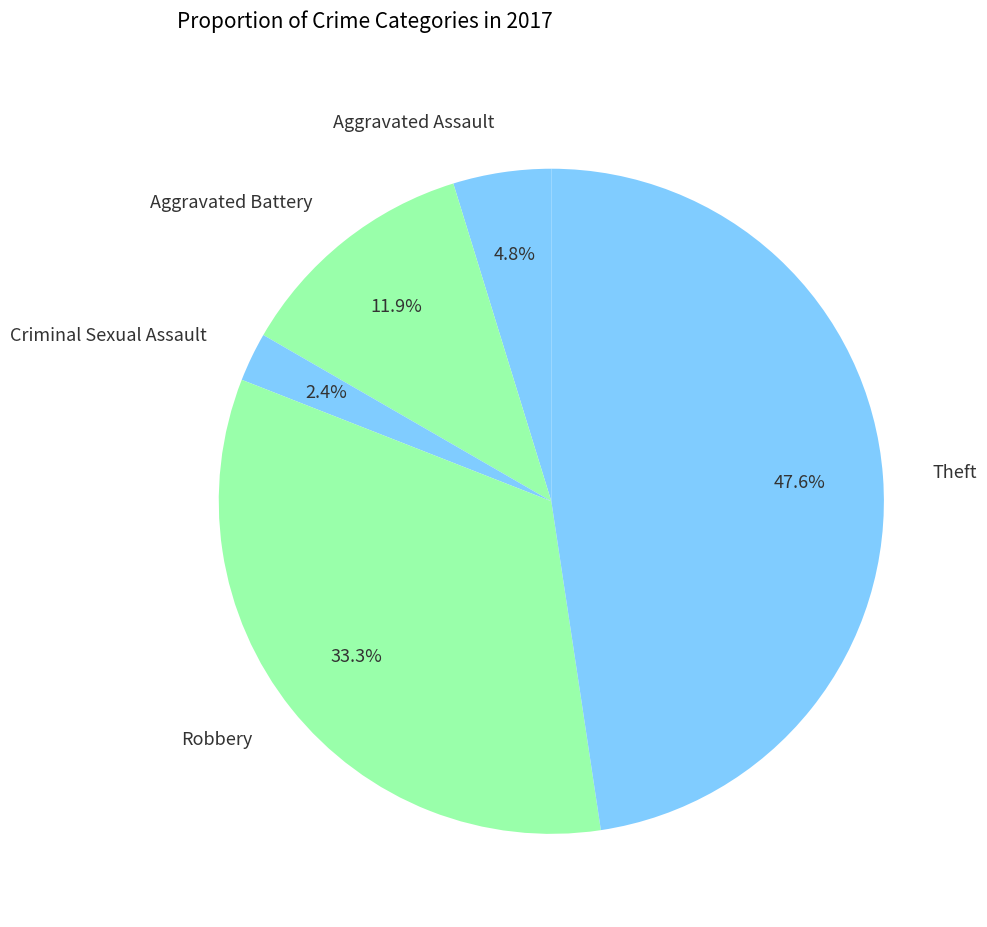

Which category has the smallest portion of the pie?

Criminal Sexual Assault